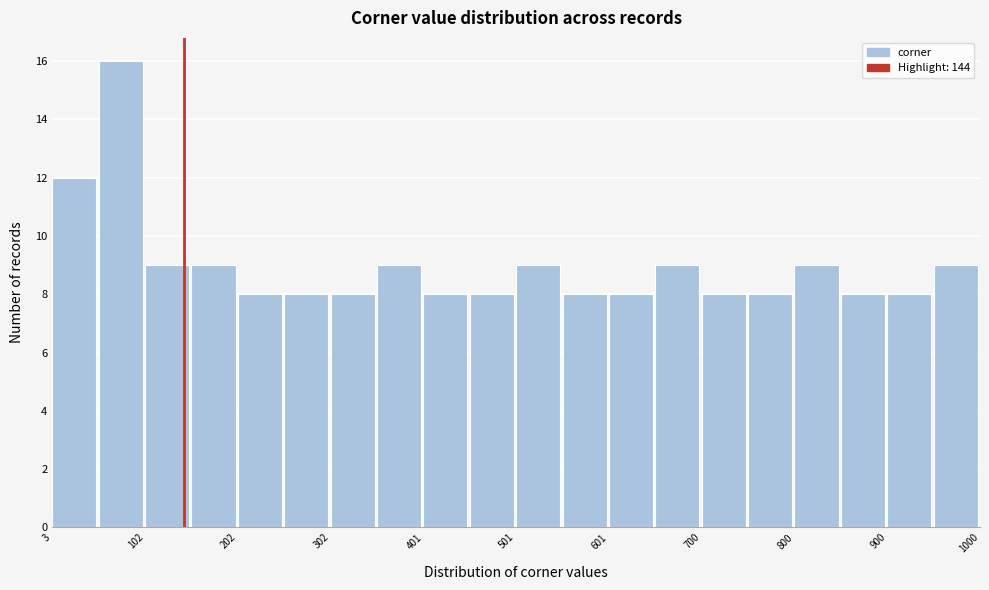

Reading left to right, transcribe this chart: for each bar, give the range it covers on the x-axis and its height. Neither the bar edges nor the heights are printed on the chart, so give them approximately, as read against the axes.

0 to 50: 12
50 to 100: 16
100 to 150: 9
150 to 200: 9
200 to 250: 8
250 to 300: 8
300 to 350: 8
350 to 400: 9
400 to 450: 8
450 to 500: 8
500 to 550: 9
550 to 600: 8
600 to 650: 8
650 to 700: 9
700 to 750: 8
750 to 800: 8
800 to 850: 9
850 to 900: 8
900 to 950: 8
950 to 1000: 9